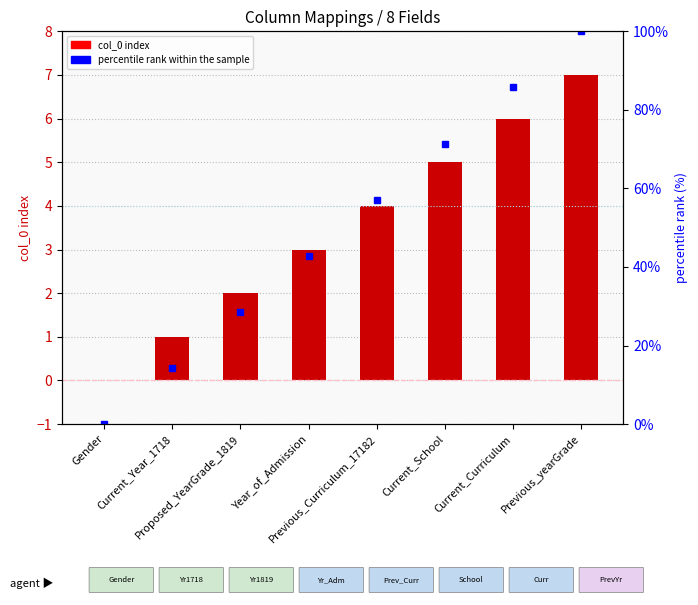

What is the average value of the col_0 index series?

3.5